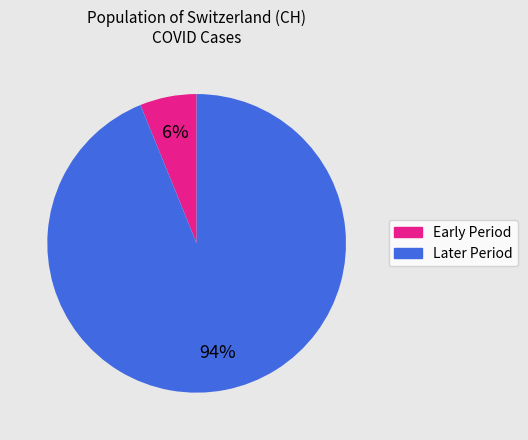

To the nearest percent, what is the average slice percentage?

50%